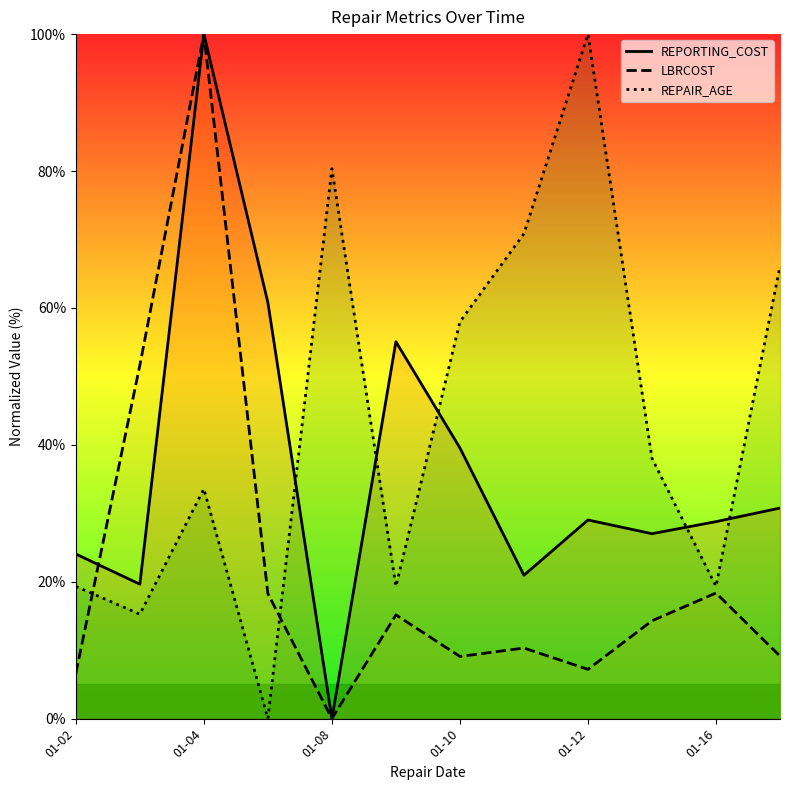

At 01-16, list the series in order from largest to smallest.

REPORTING_COST, REPAIR_AGE, LBRCOST